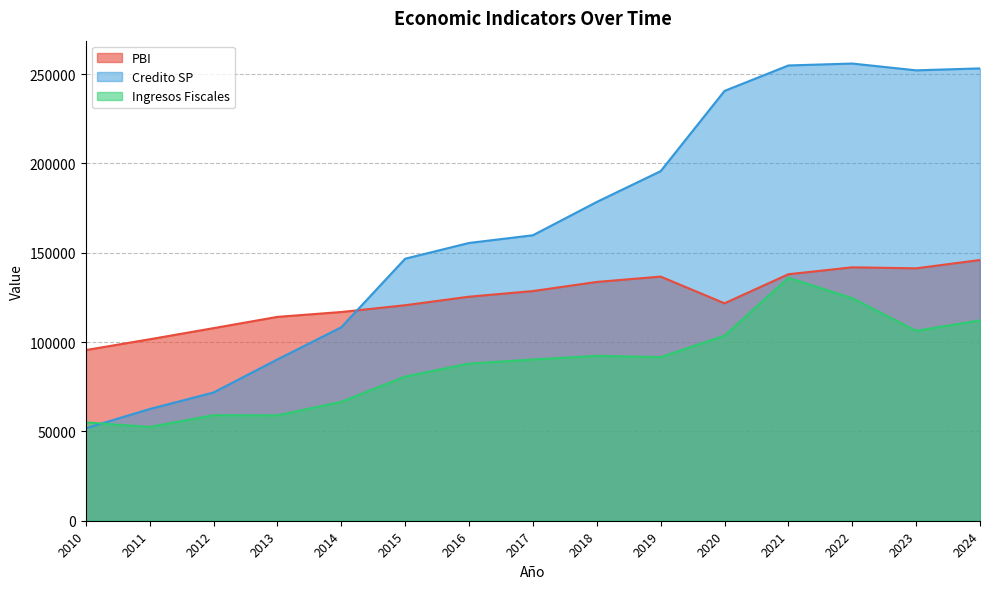

Is the value of Ingresos Fiscales at 2023 greater than the value of Credito SP at 2024?

No